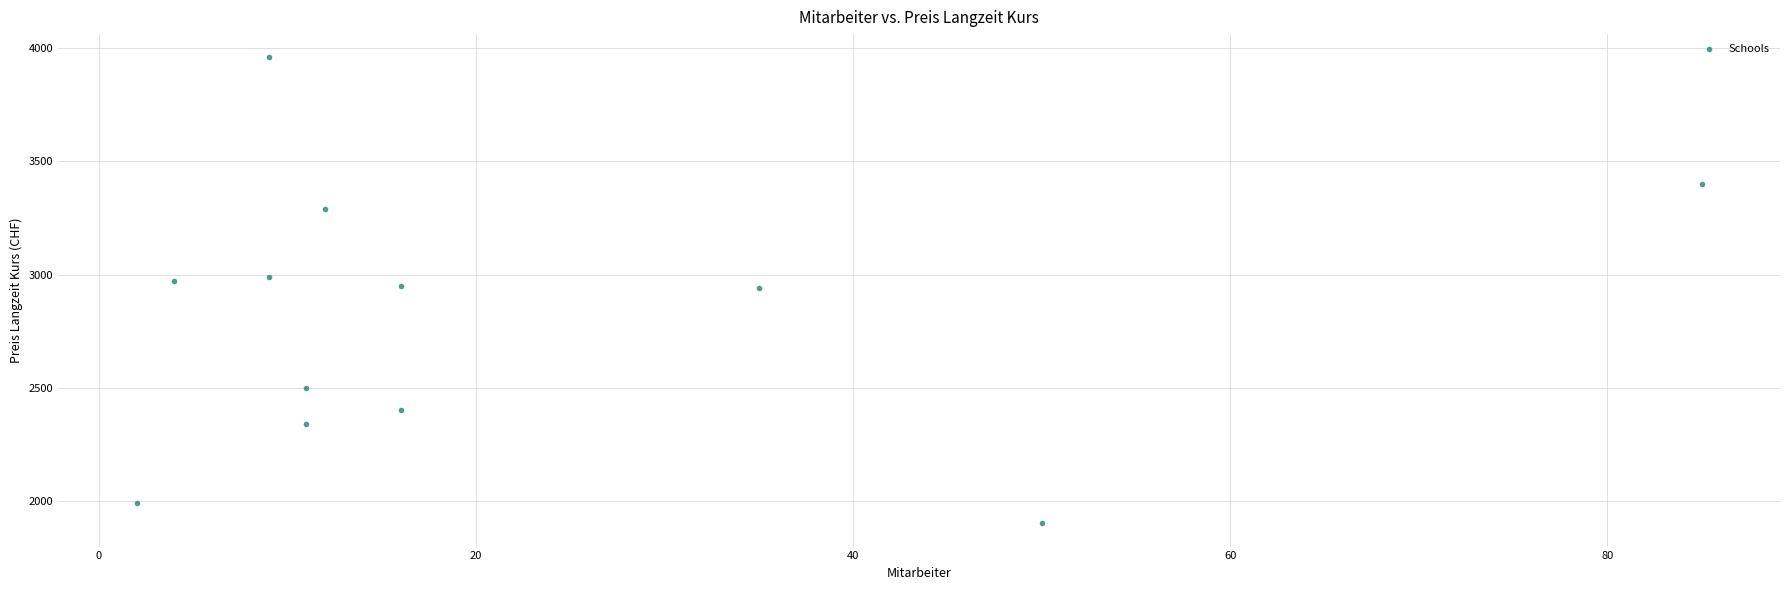

What is the average Y value?

2803